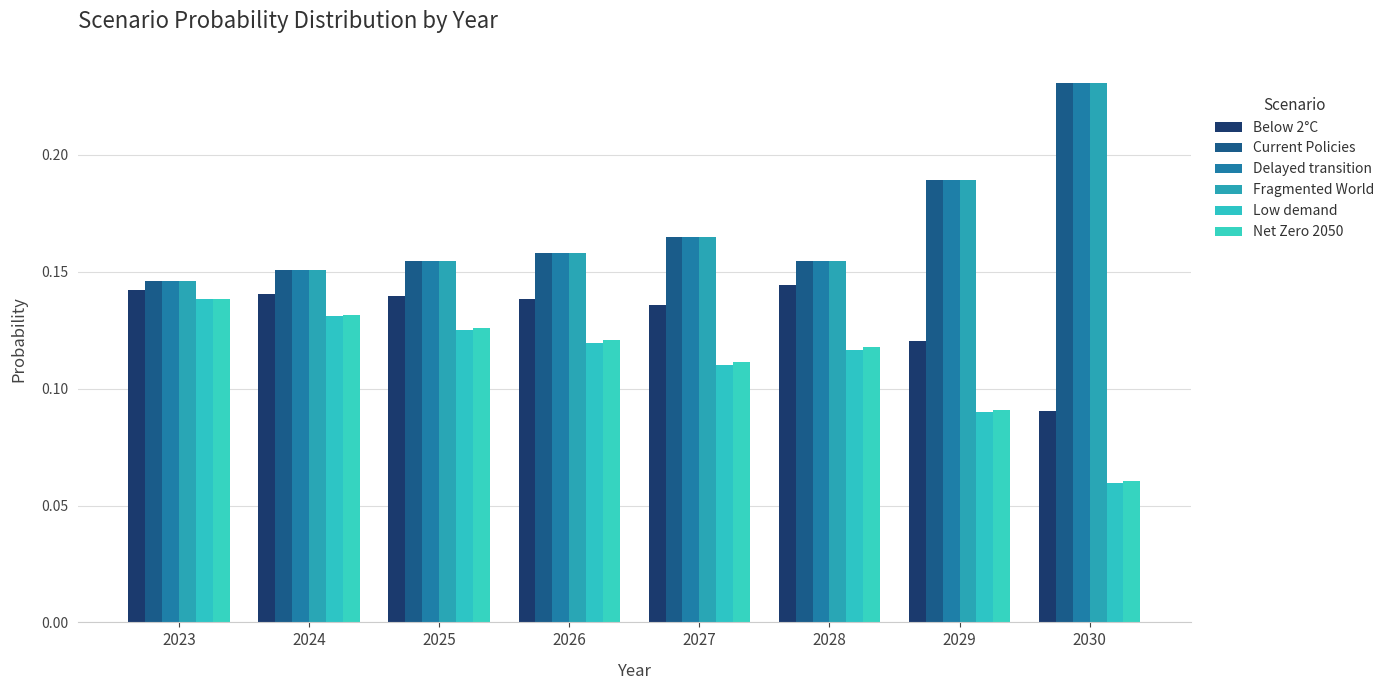

Rank the series at 2027 from lowest to highest value.

Low demand, Net Zero 2050, Below 2°C, Current Policies, Delayed transition, Fragmented World